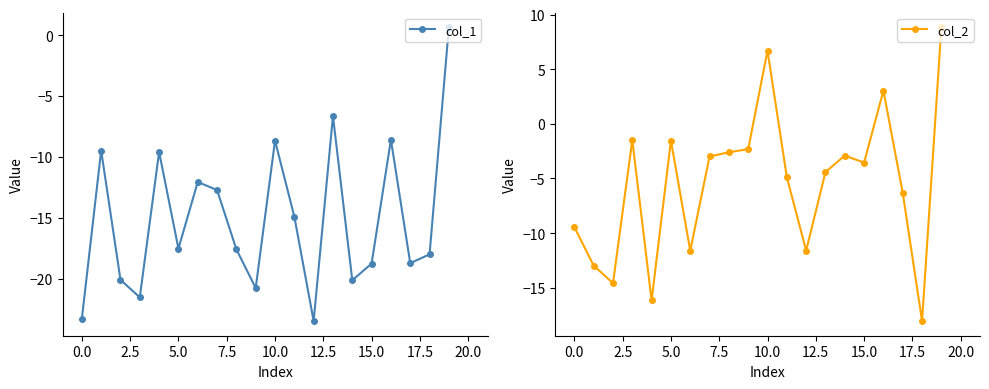

List the series in order of their peak value, lowest first.

col_1, col_2